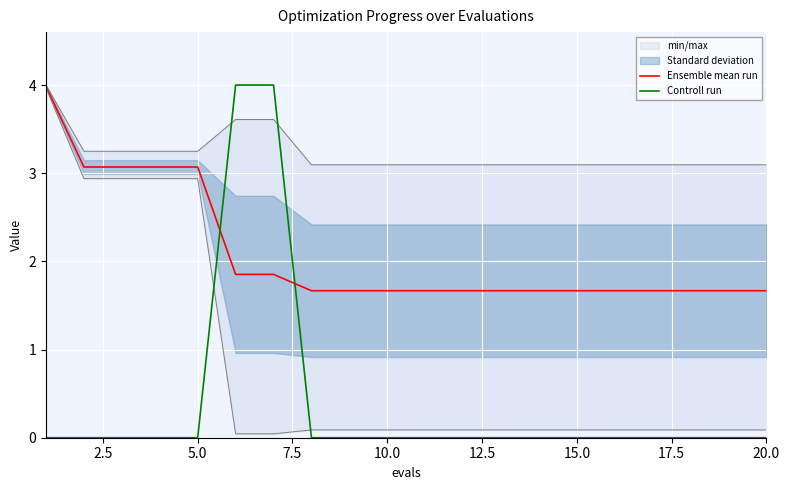

The value of Controll run at 5.0 is 0.0. True or false?

True